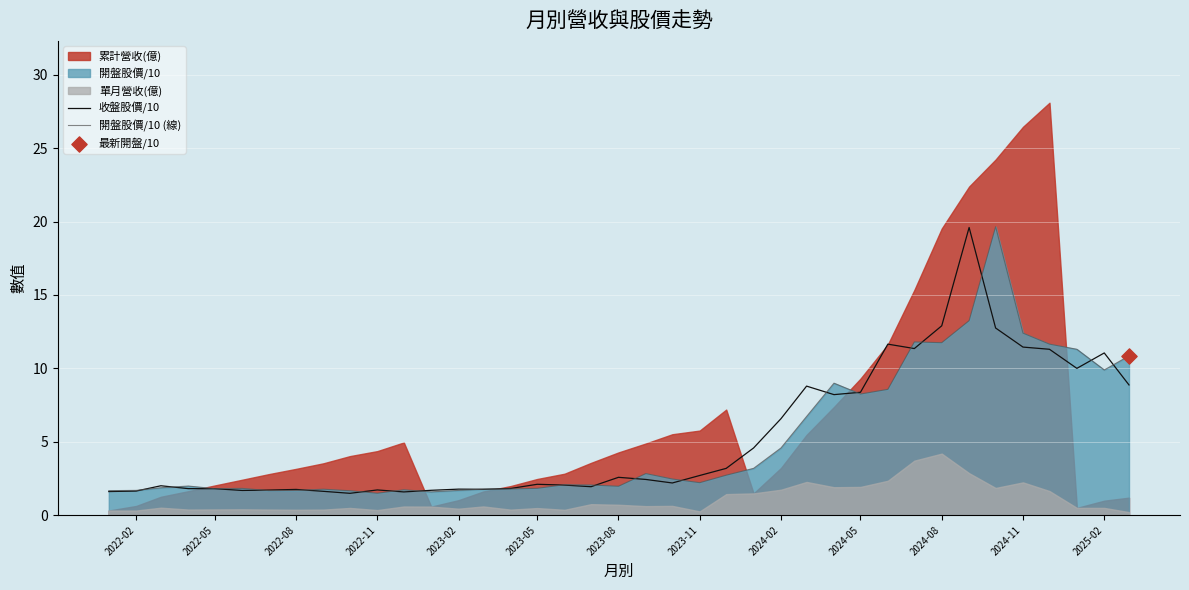

The 收盤股價/10 series shows 1.8 at 2022-05. True or false?

True